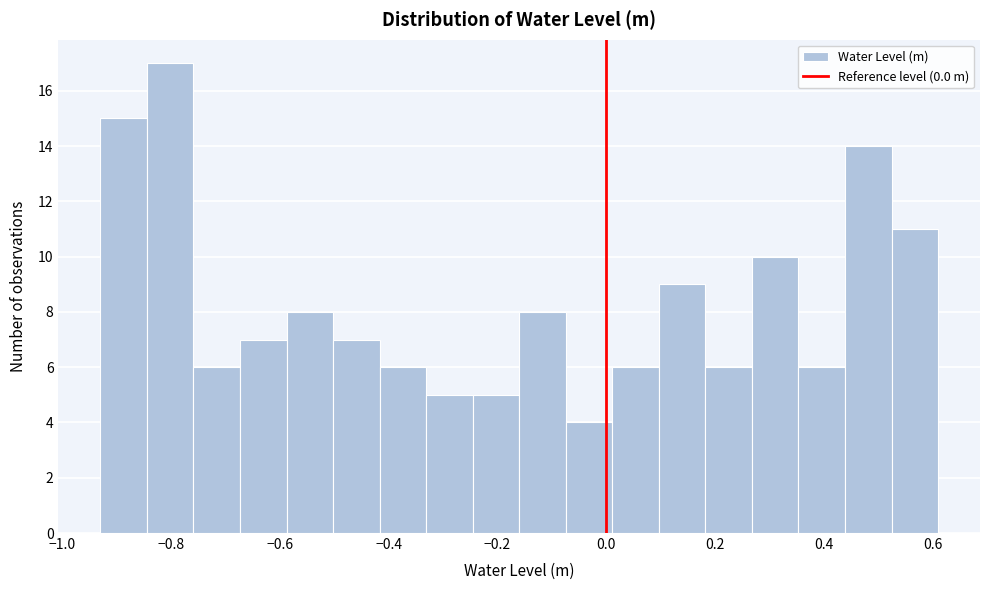

Reading left to right, transcribe this chart: for each bar, give the range it covers on the x-axis and its height. Neither the bar edges nor the heights are printed on the chart, so give them approximately, as read against the axes.

-0.92 to -0.84: 15
-0.84 to -0.76: 17
-0.76 to -0.68: 6
-0.68 to -0.58: 7
-0.58 to -0.50: 8
-0.50 to -0.42: 7
-0.42 to -0.34: 6
-0.34 to -0.24: 5
-0.24 to -0.16: 5
-0.16 to -0.08: 8
-0.08 to 0.02: 4
0.02 to 0.10: 6
0.10 to 0.18: 9
0.18 to 0.26: 6
0.26 to 0.36: 10
0.36 to 0.44: 6
0.44 to 0.52: 14
0.52 to 0.62: 11